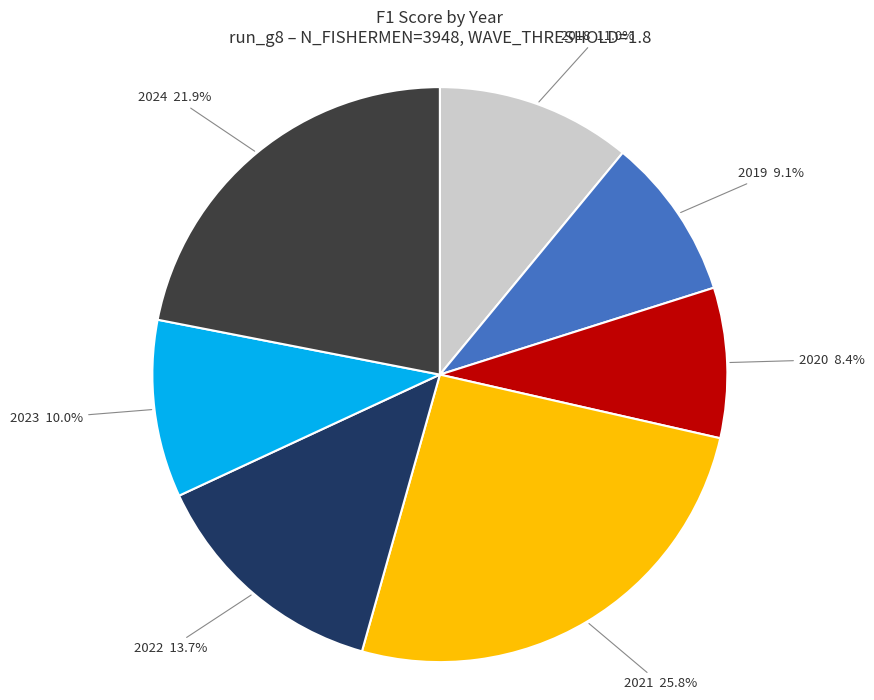

How many slices are in this pie chart?

7